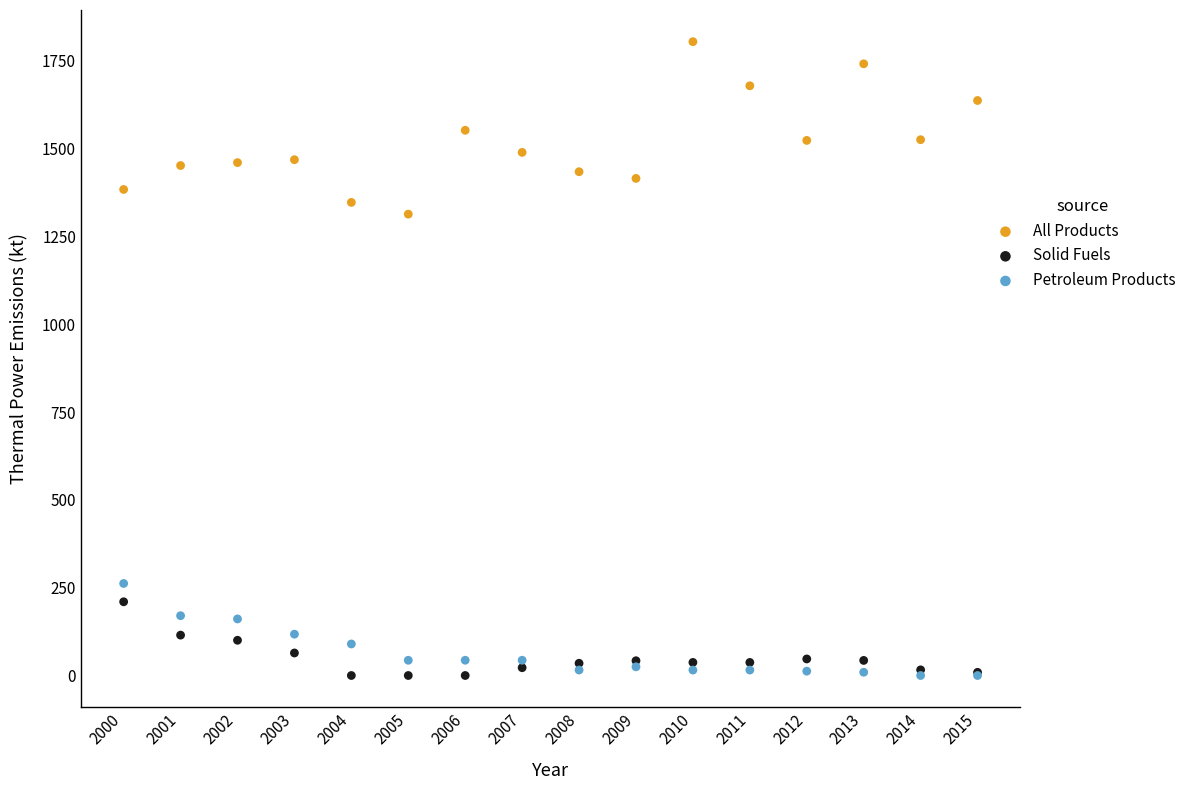

Across all series, what Y value is closest to 902?

1313.5